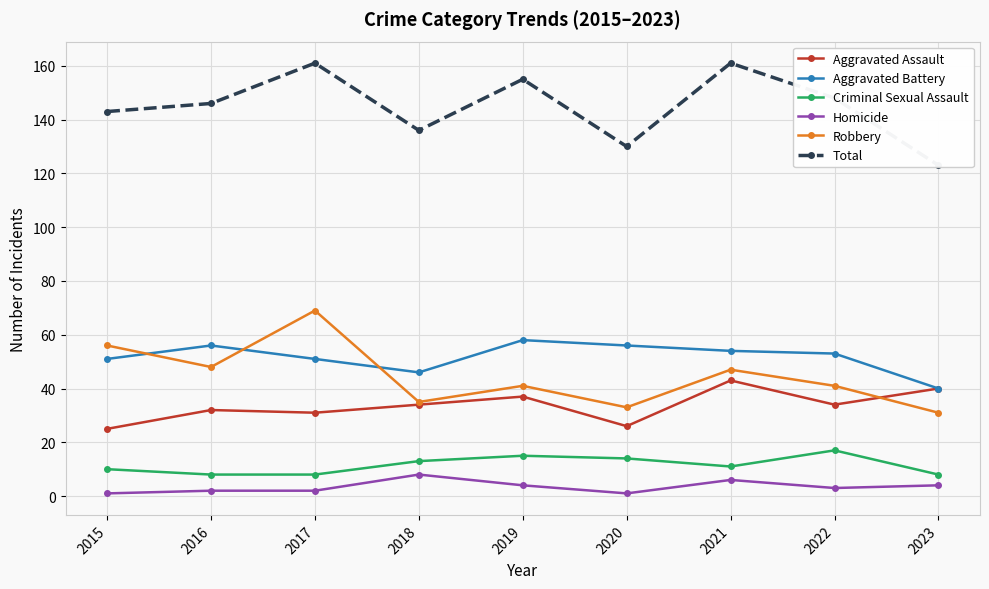

What are all the series names shown in the legend?

Aggravated Assault, Aggravated Battery, Criminal Sexual Assault, Homicide, Robbery, Total